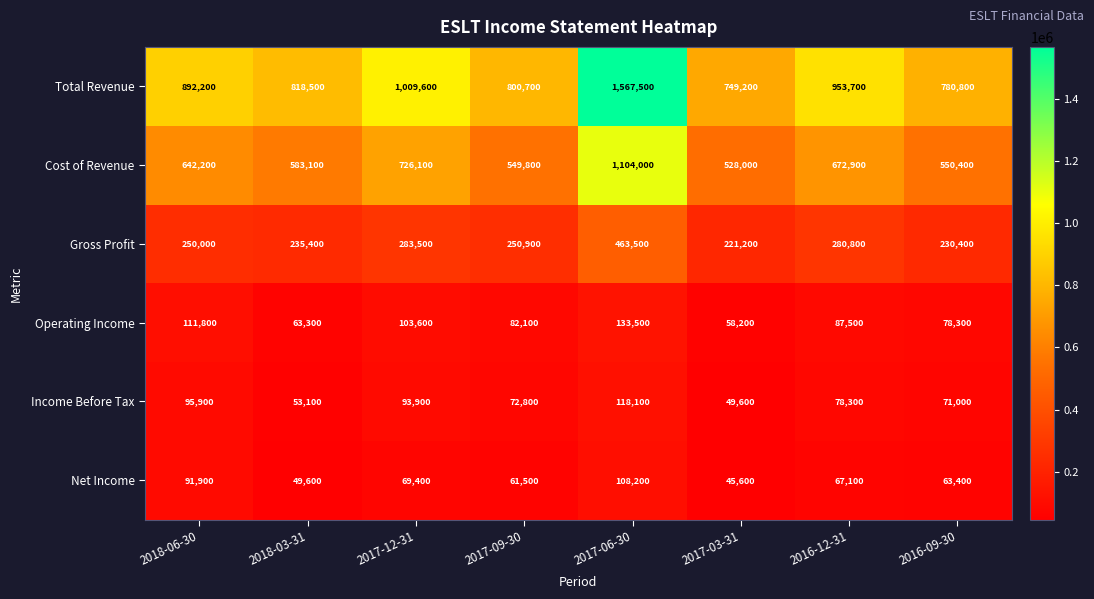

At which category is the sum across all series the highest?

2017-06-30